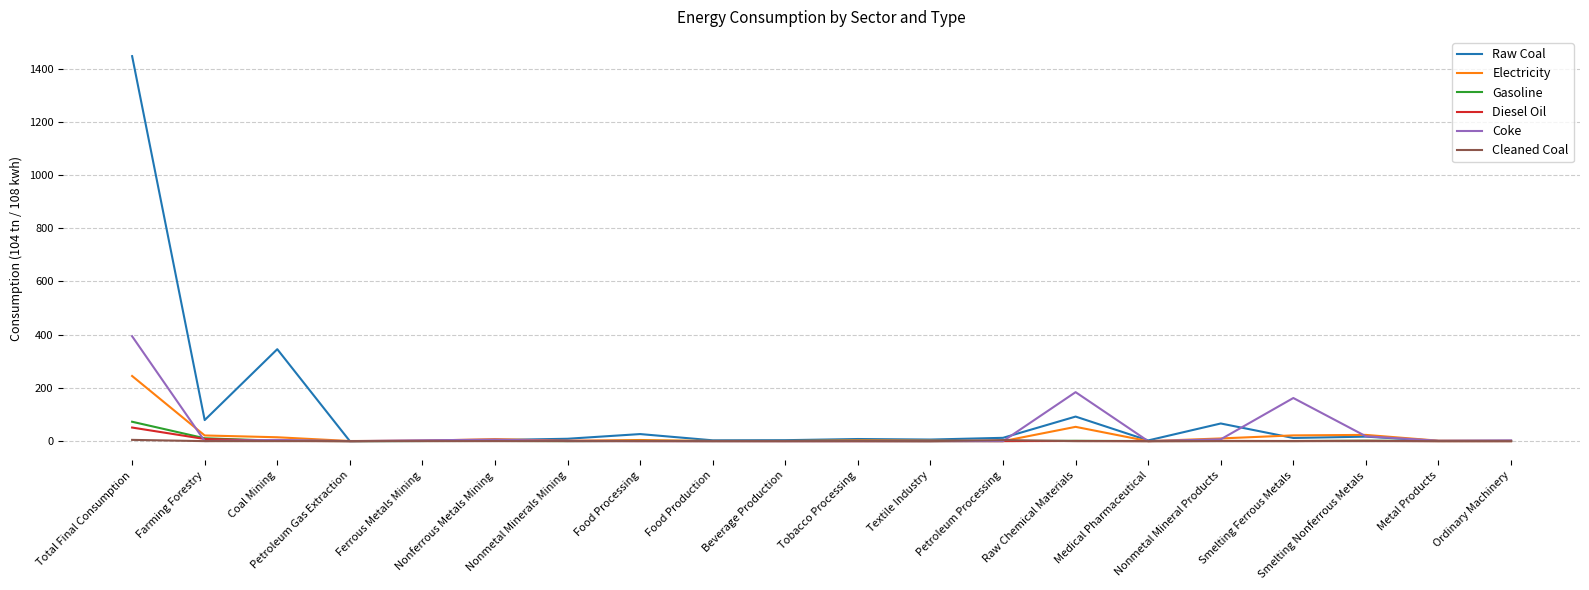

Which series has the widest spread of values?

Raw Coal